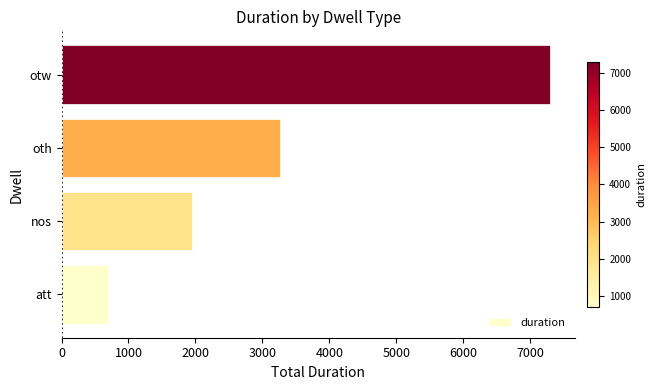

What is the change in value from att to nos?

+1253